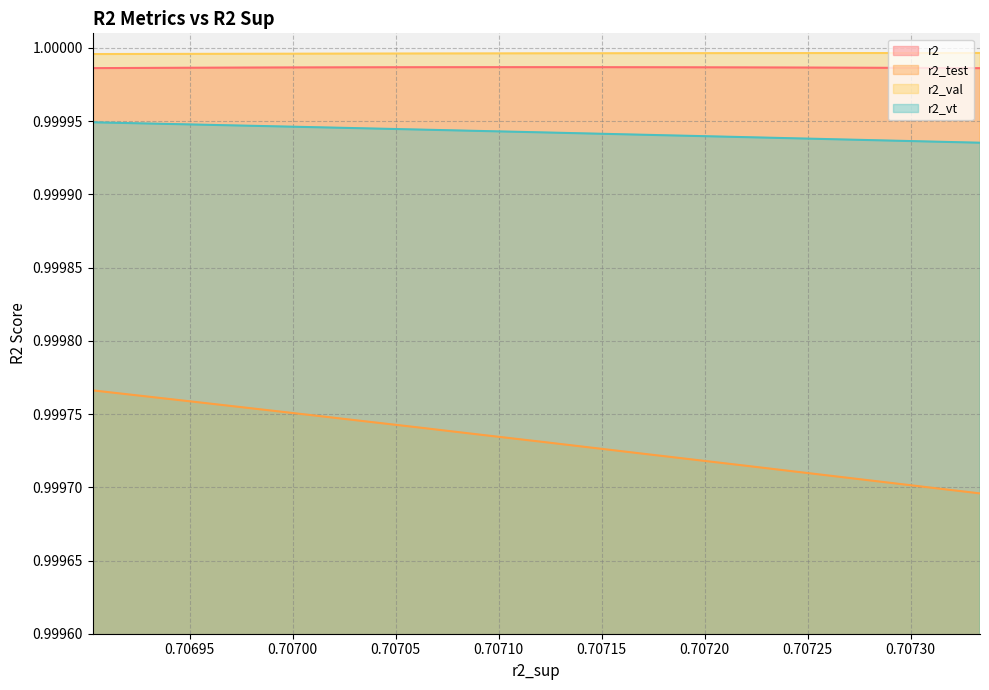

What is the highest value of the r2_vt series?

1.0